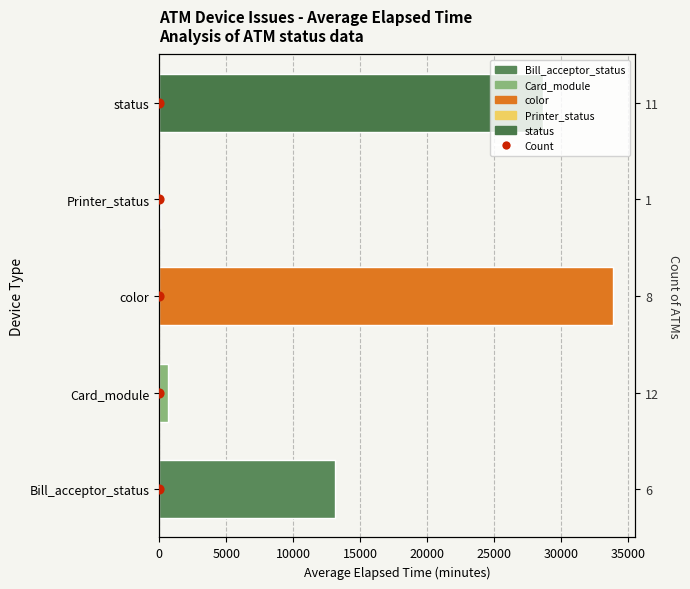

Between 10000 and 0, which is larger?

10000